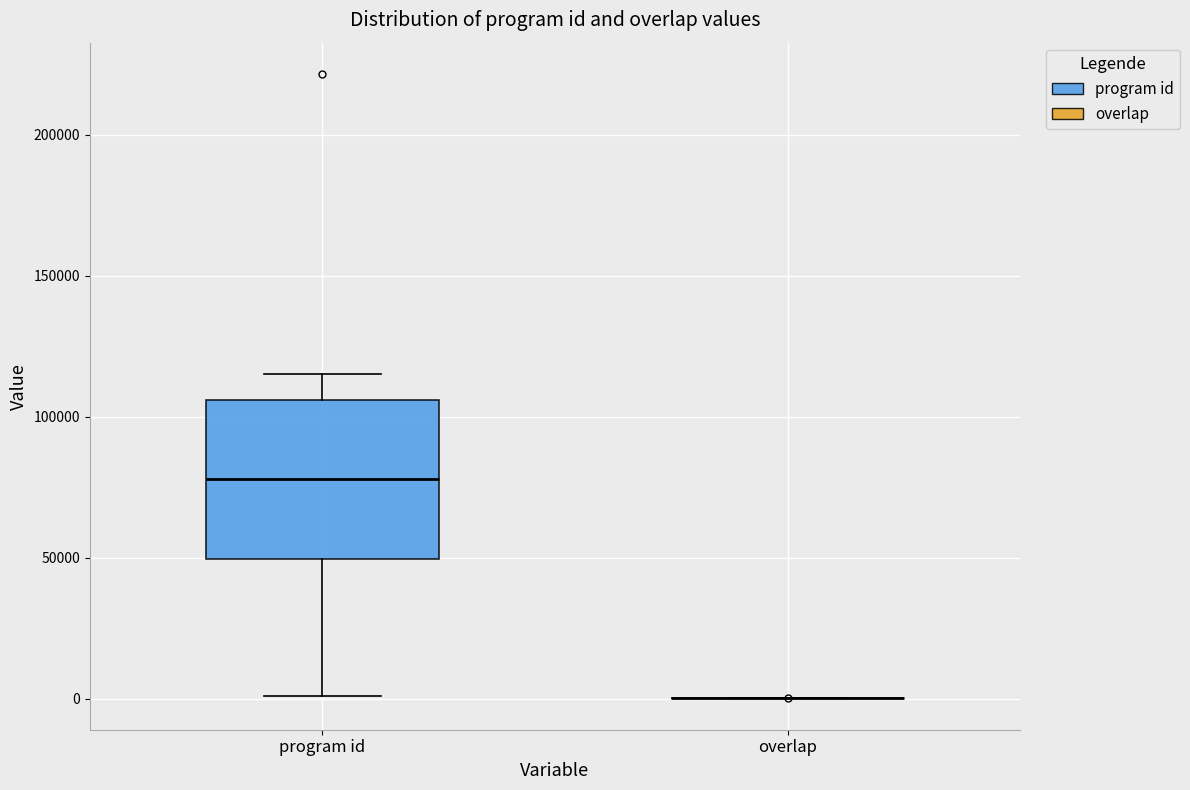

Which box is the tallest, from its lower edge to its upper edge?

program id